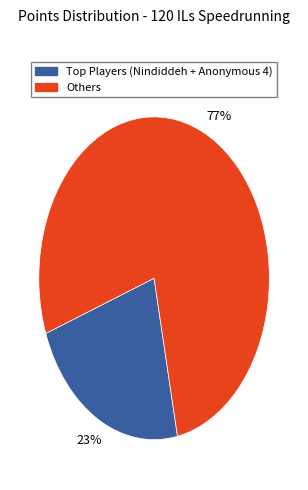

Does any single category account for the majority?

Yes